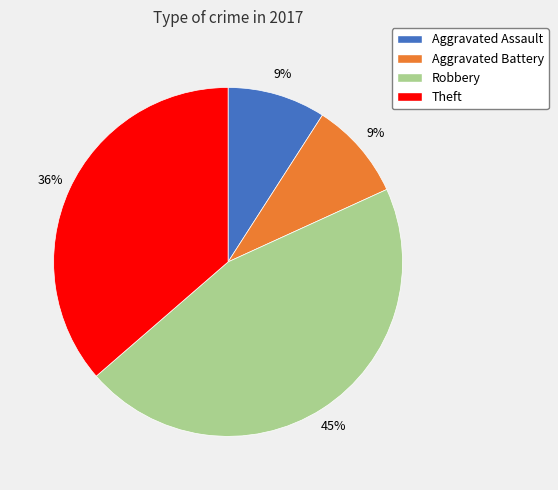

What percentage is the Aggravated Battery slice, to the nearest percent?

9%